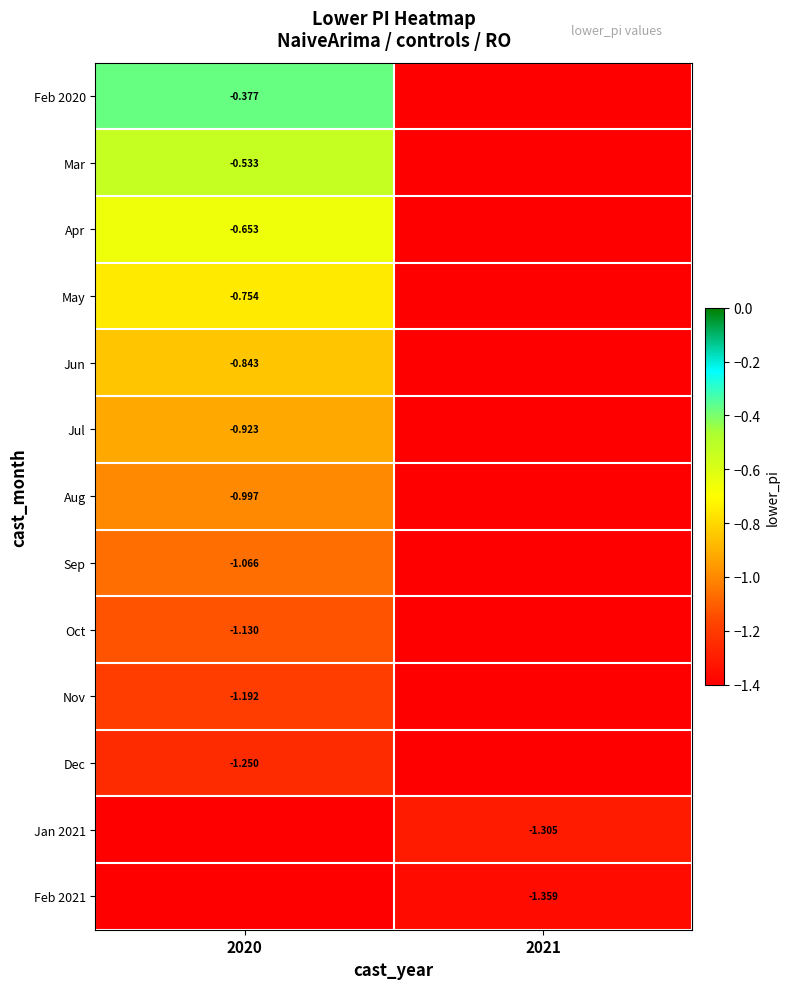

How many data points does each series have?

2